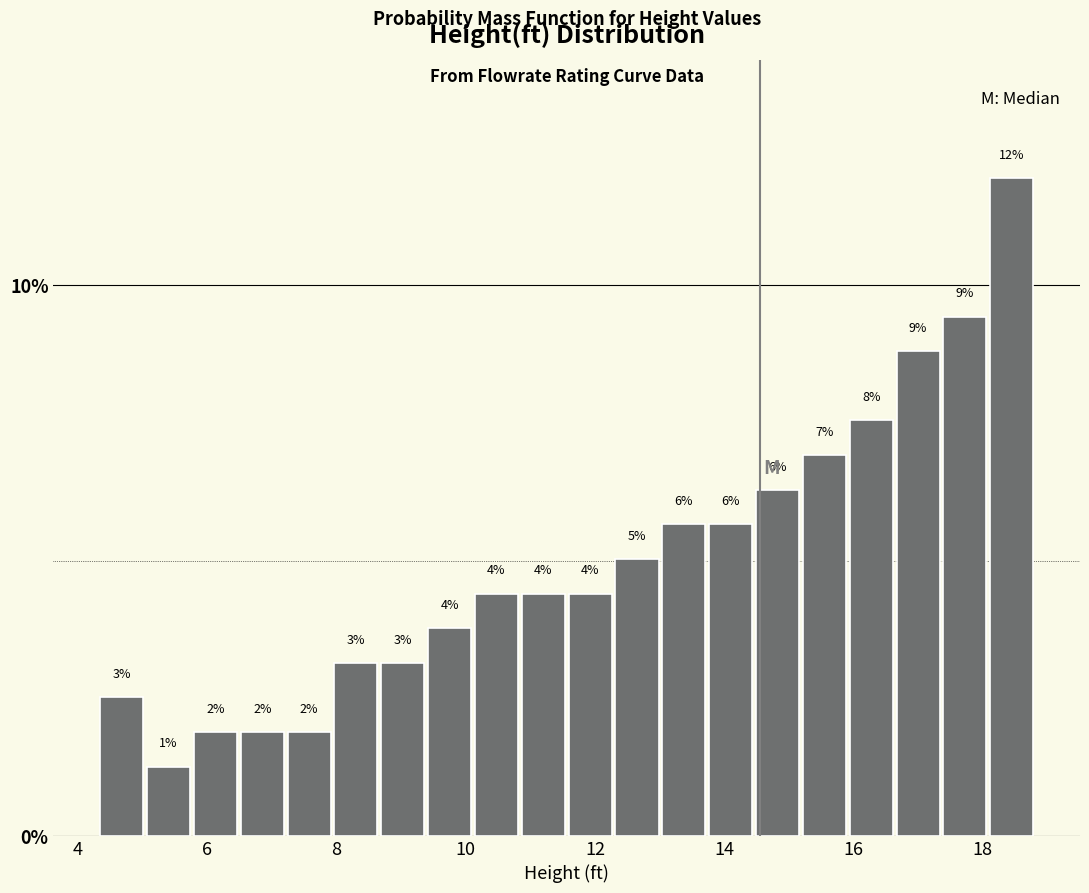

Around what value on the x-axis is the tallest bar? Give the approximate position of its centre, as read against the axis.

18.4